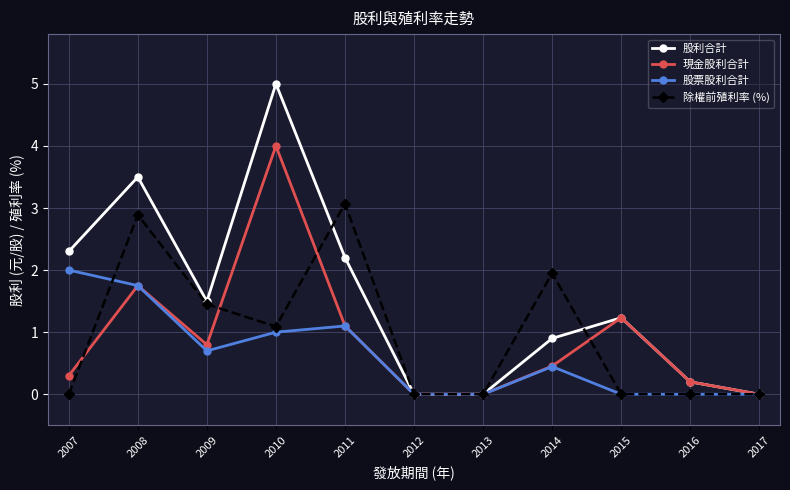

The value of 現金股利合計 at 2008 is 1.8. True or false?

True